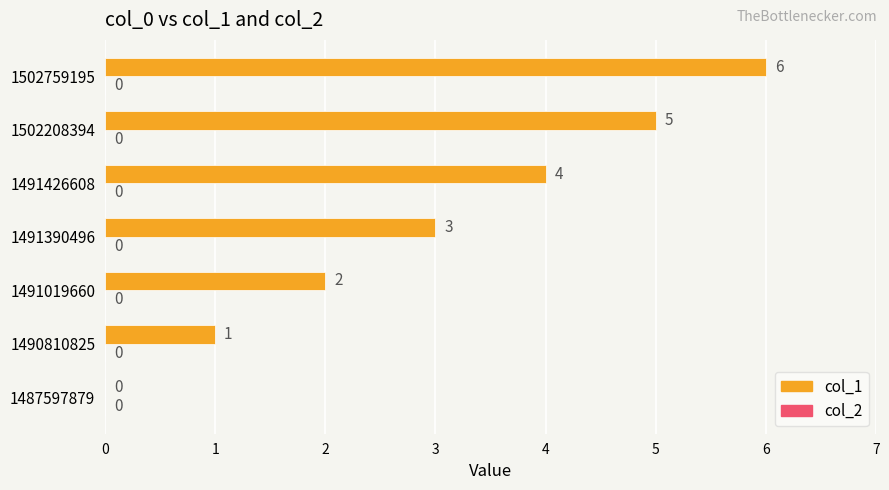

What is the approximate value at 1491426608?

4